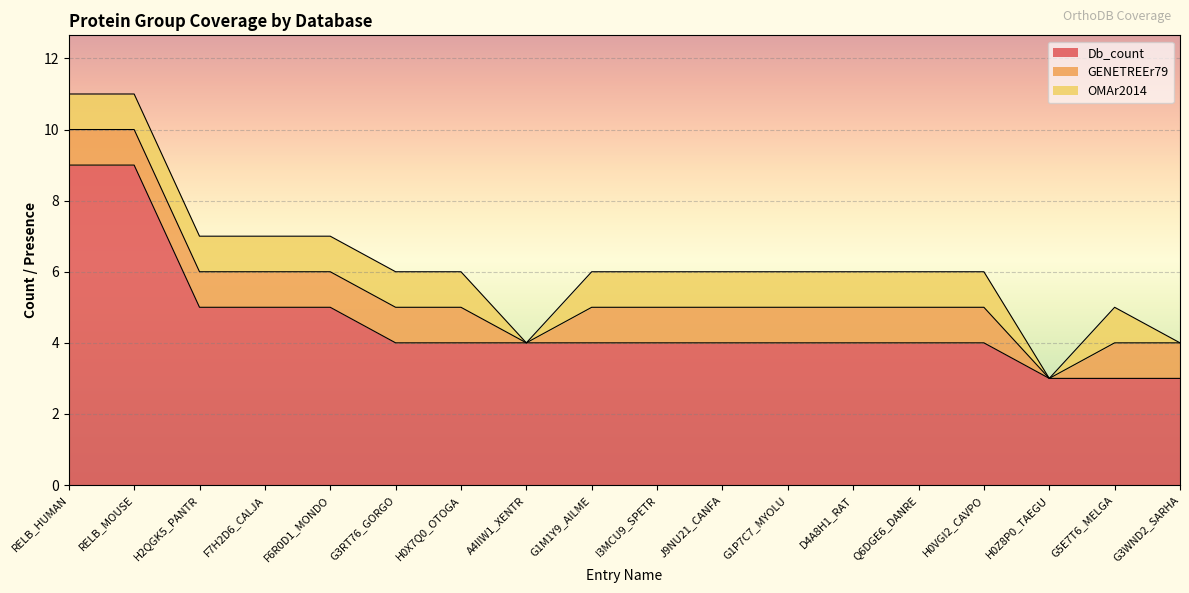

What is the value of the Db_count point at the 4th from the left?

5